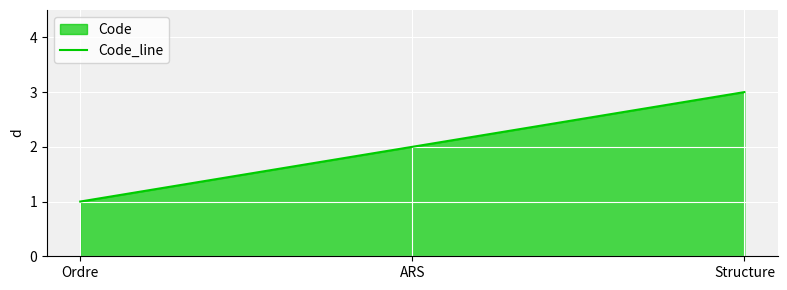

Does the chart display data point markers on the line(s)?

No